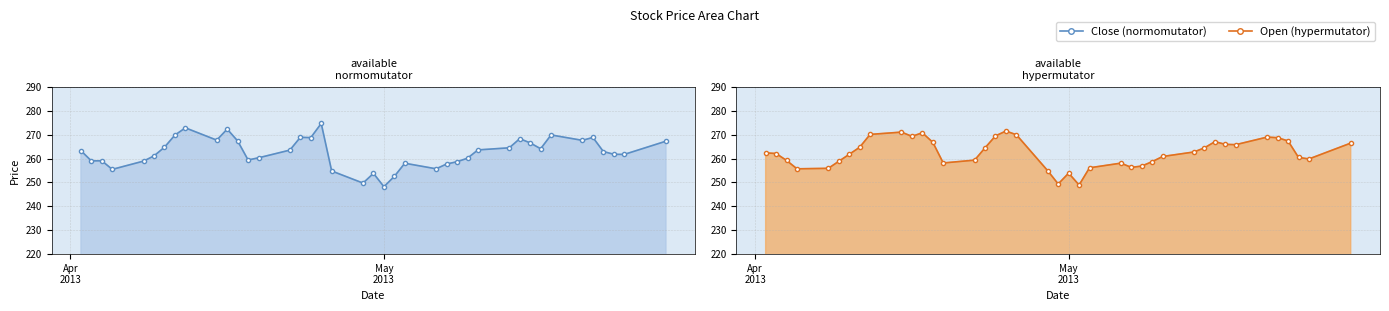

At how many categories does at least one series exceed 266?

17